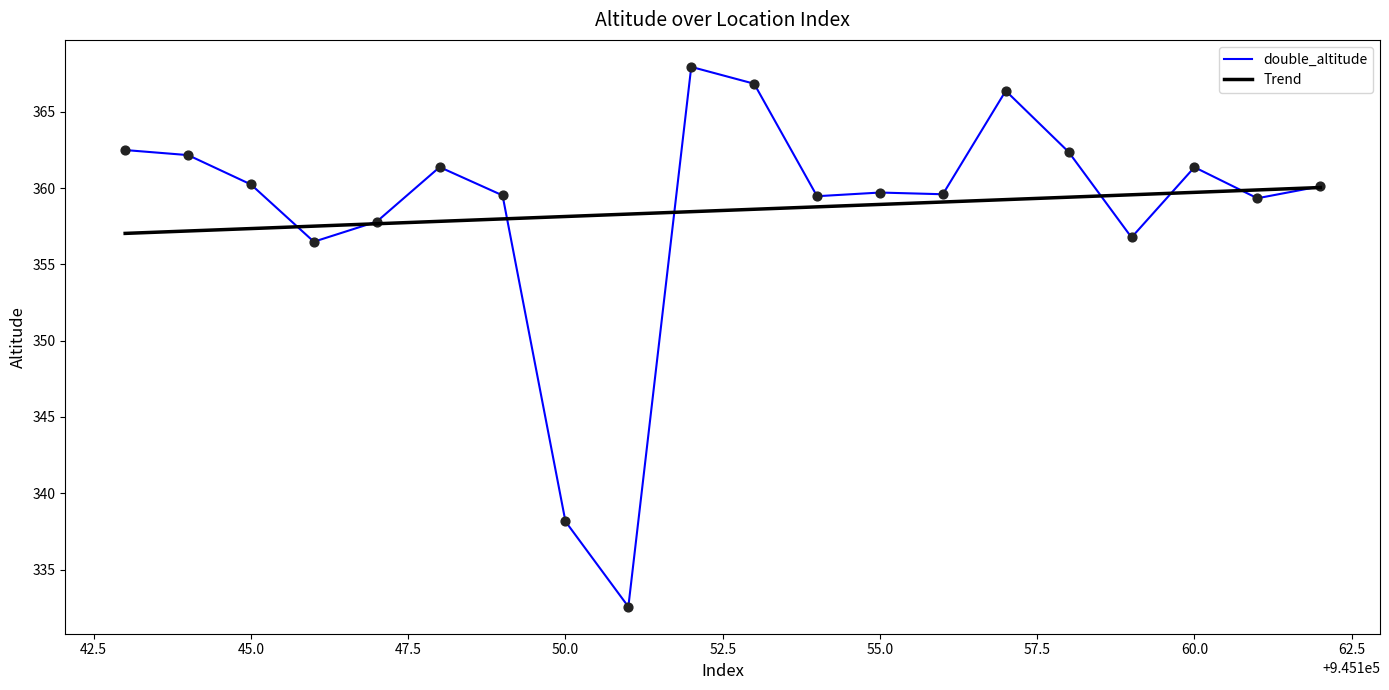

What are all the series names shown in the legend?

double_altitude, Trend